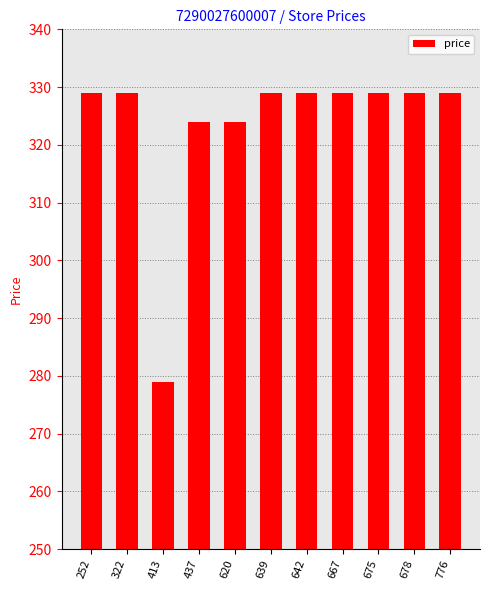

What is the sum of the values at 413 and 642?

608.0